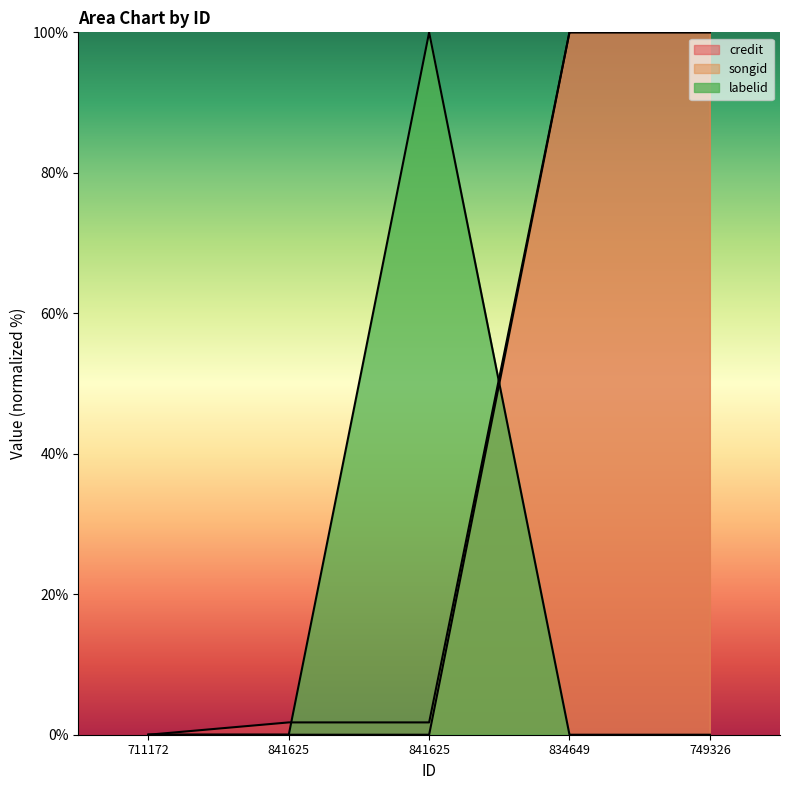

At how many categories does at least one series exceed 88?

3